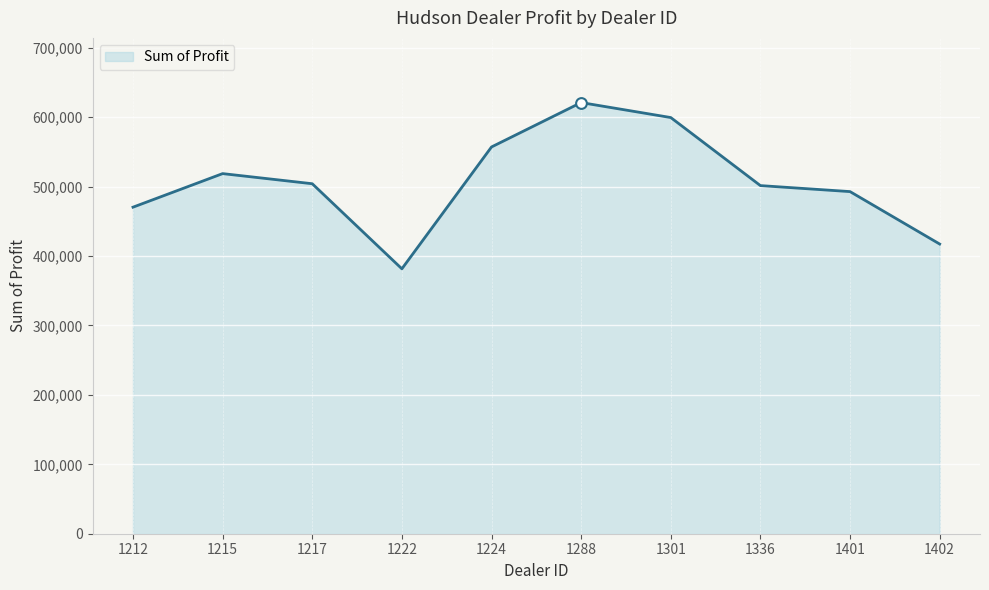

Between 1222 and 1217, which is larger?

1217